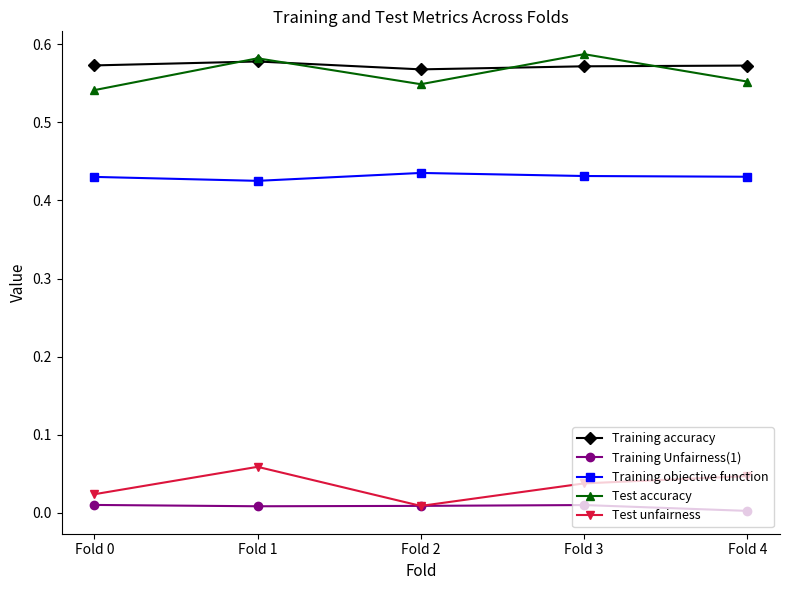

True or false: Training Unfairness(1) and Training objective function cross at least once.

False